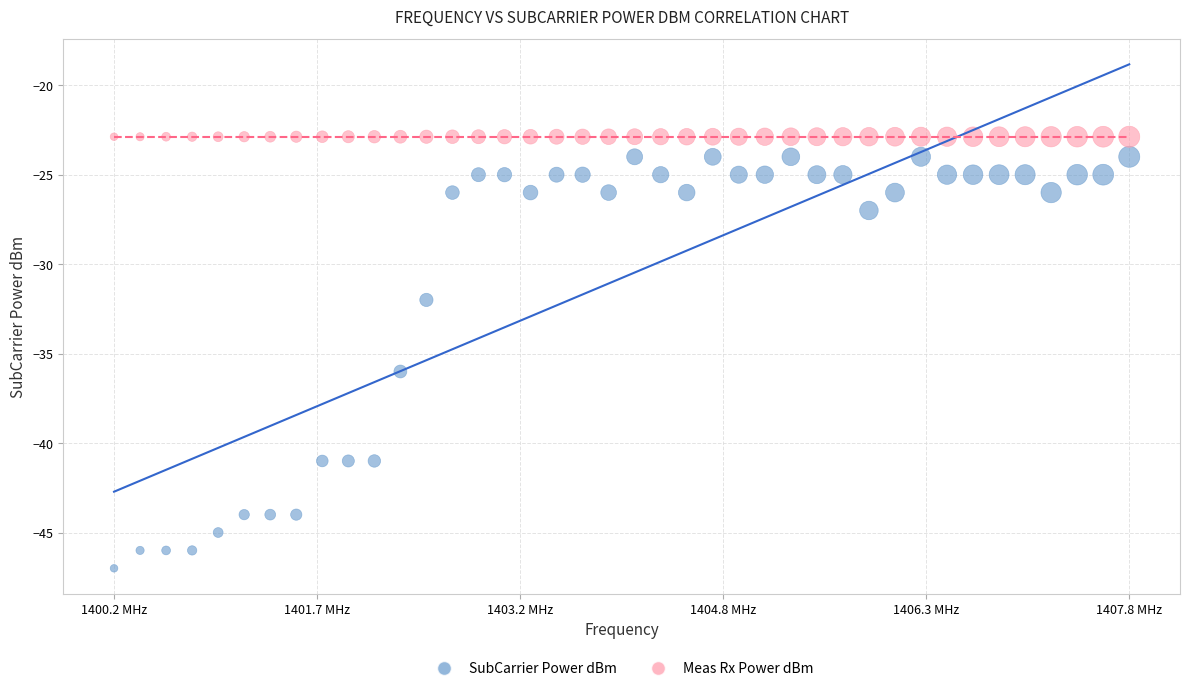

In the SubCarrier Power dBm series, what Y value is closest to -35?

-36.0